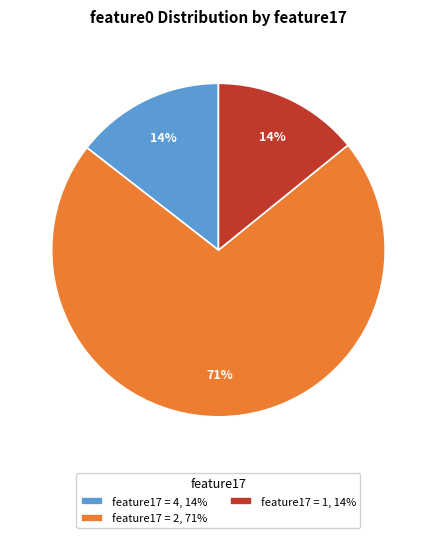

Which has a higher value, feature17 = 4, 14% or feature17 = 2, 71%?

feature17 = 2, 71%